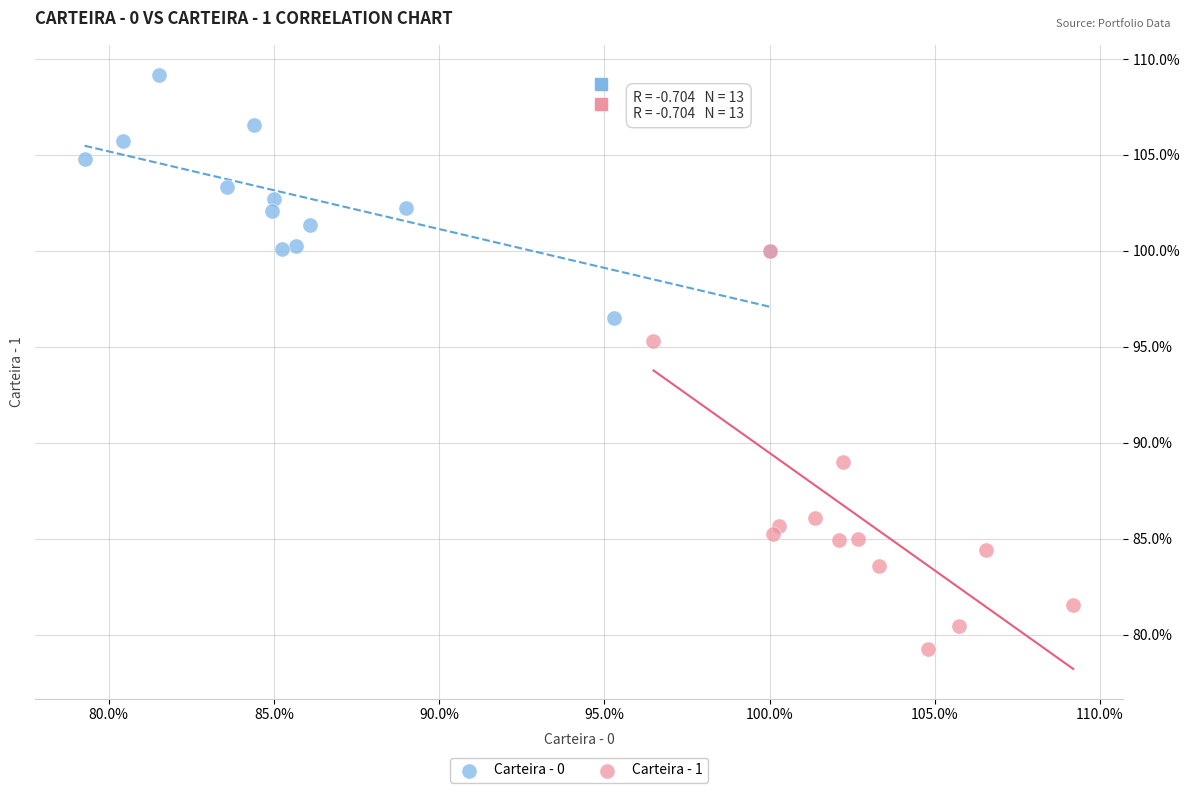

What are all the series names shown in the legend?

Carteira - 0, Carteira - 1